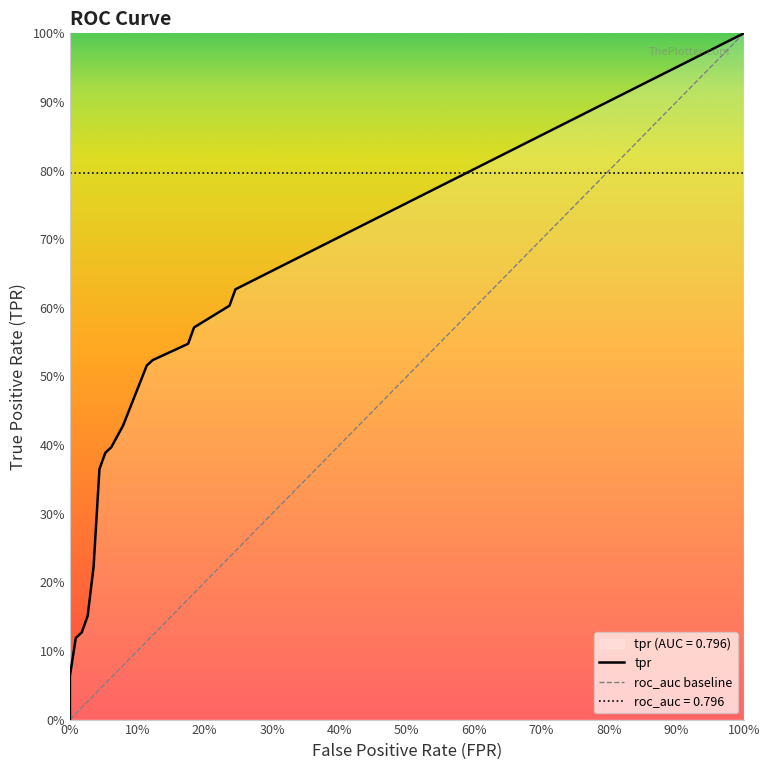

Is it true that fpr equals 0.0 at tpr?

True